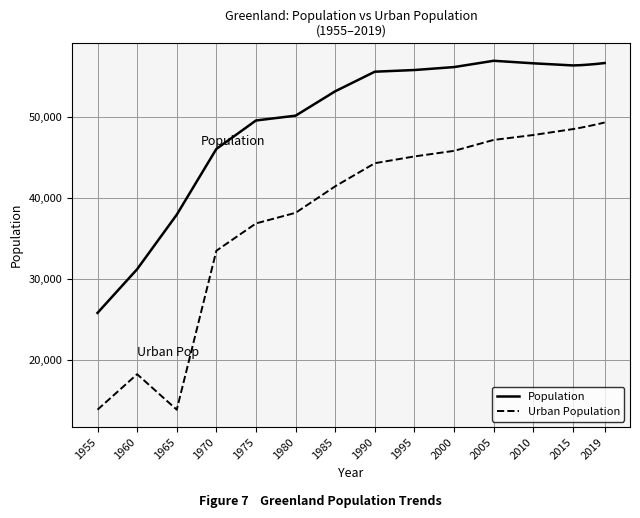

What is the greatest value displayed?

56951